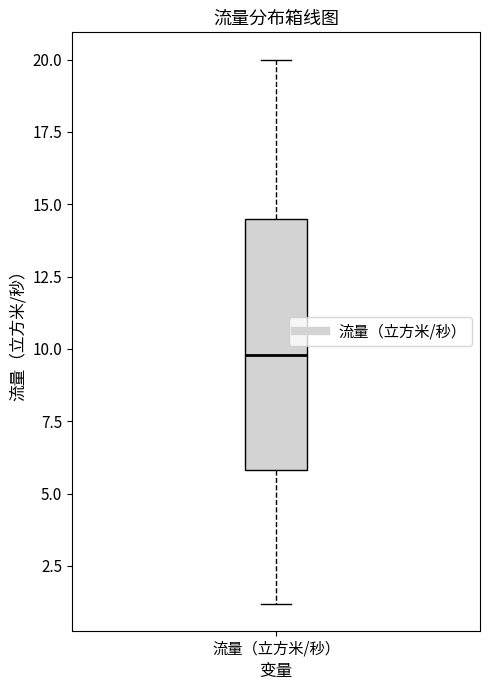

Where does the median line of the box for 流量（立方米/秒） sit on the y-axis? The values are not printed on the chart, so give them approximately, as read against the axis.

10.0